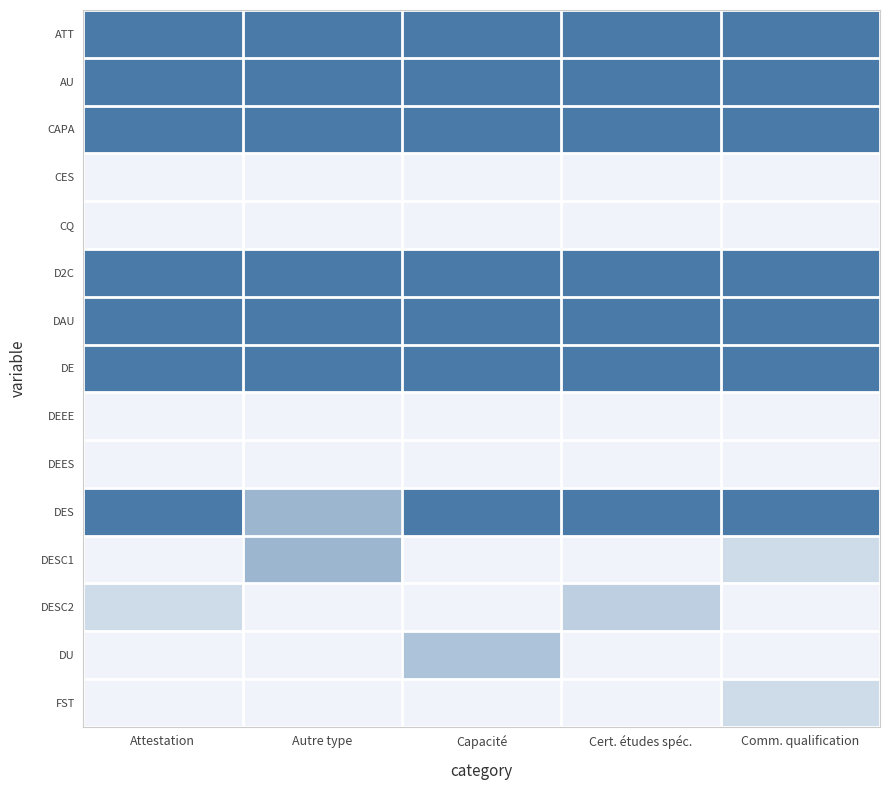

Reading left to right, transcribe all the data shown in this chart.

ATT: Attestation=1.0	Autre type=1.0	Capacité=1.0	Cert. études spéc.=1.0	Comm. qualification=1.0
AU: Attestation=1.0	Autre type=1.0	Capacité=1.0	Cert. études spéc.=1.0	Comm. qualification=1.0
CAPA: Attestation=1.0	Autre type=1.0	Capacité=1.0	Cert. études spéc.=1.0	Comm. qualification=1.0
CES: Attestation=0.0	Autre type=0.0	Capacité=0.0	Cert. études spéc.=0.0	Comm. qualification=0.0
CQ: Attestation=0.0	Autre type=0.0	Capacité=0.0	Cert. études spéc.=0.0	Comm. qualification=0.0
D2C: Attestation=1.0	Autre type=1.0	Capacité=1.0	Cert. études spéc.=1.0	Comm. qualification=1.0
DAU: Attestation=1.0	Autre type=1.0	Capacité=1.0	Cert. études spéc.=1.0	Comm. qualification=1.0
DE: Attestation=1.0	Autre type=1.0	Capacité=1.0	Cert. études spéc.=1.0	Comm. qualification=1.0
DEEE: Attestation=0.0	Autre type=0.0	Capacité=0.0	Cert. études spéc.=0.0	Comm. qualification=0.0
DEES: Attestation=0.0	Autre type=0.0	Capacité=0.0	Cert. études spéc.=0.0	Comm. qualification=0.0
DES: Attestation=1.0	Autre type=0.5	Capacité=1.0	Cert. études spéc.=1.0	Comm. qualification=1.0
DESC1: Attestation=0.0	Autre type=0.5	Capacité=0.0	Cert. études spéc.=0.0	Comm. qualification=0.2
DESC2: Attestation=0.2	Autre type=0.0	Capacité=0.0	Cert. études spéc.=0.3	Comm. qualification=0.0
DU: Attestation=0.0	Autre type=0.0	Capacité=0.4	Cert. études spéc.=0.0	Comm. qualification=0.0
FST: Attestation=0.0	Autre type=0.0	Capacité=0.0	Cert. études spéc.=0.0	Comm. qualification=0.2